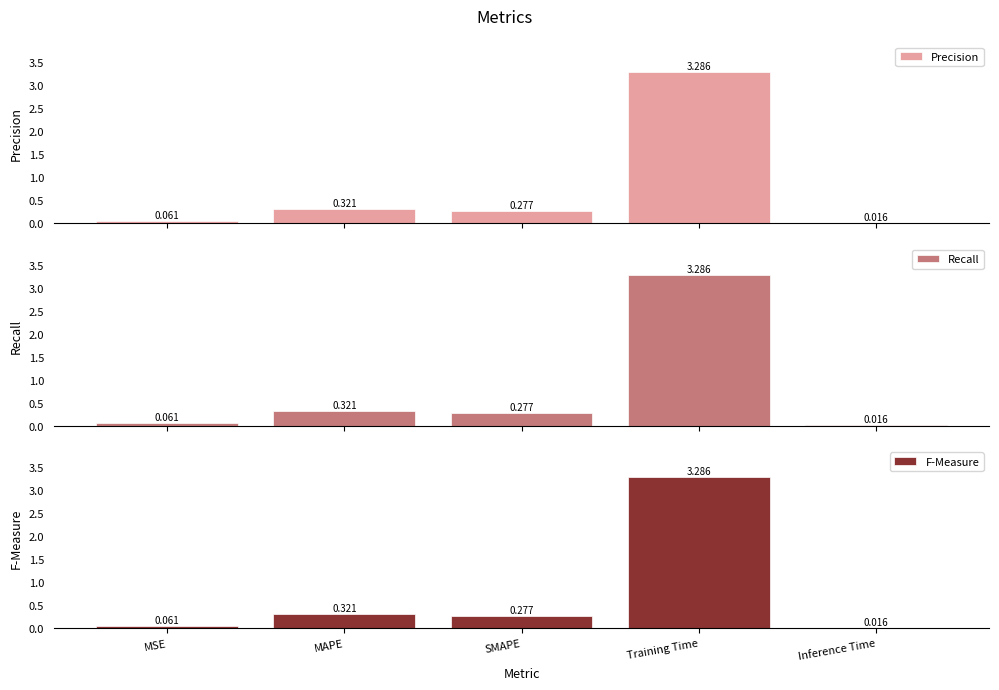

Which series has the largest range (max minus min)?

Precision